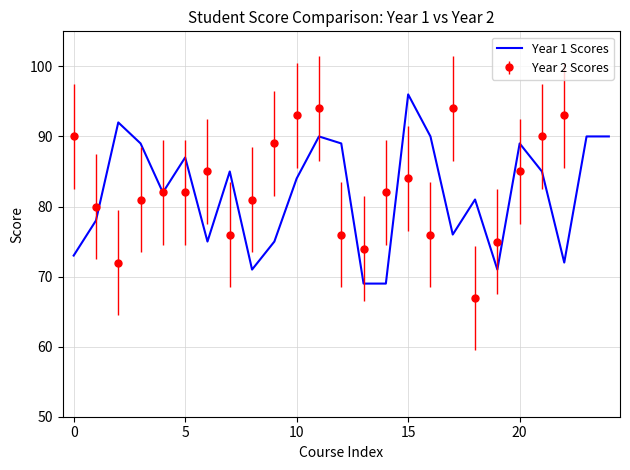

Is it true that Year 1 Scores equals 23 at 0?

False